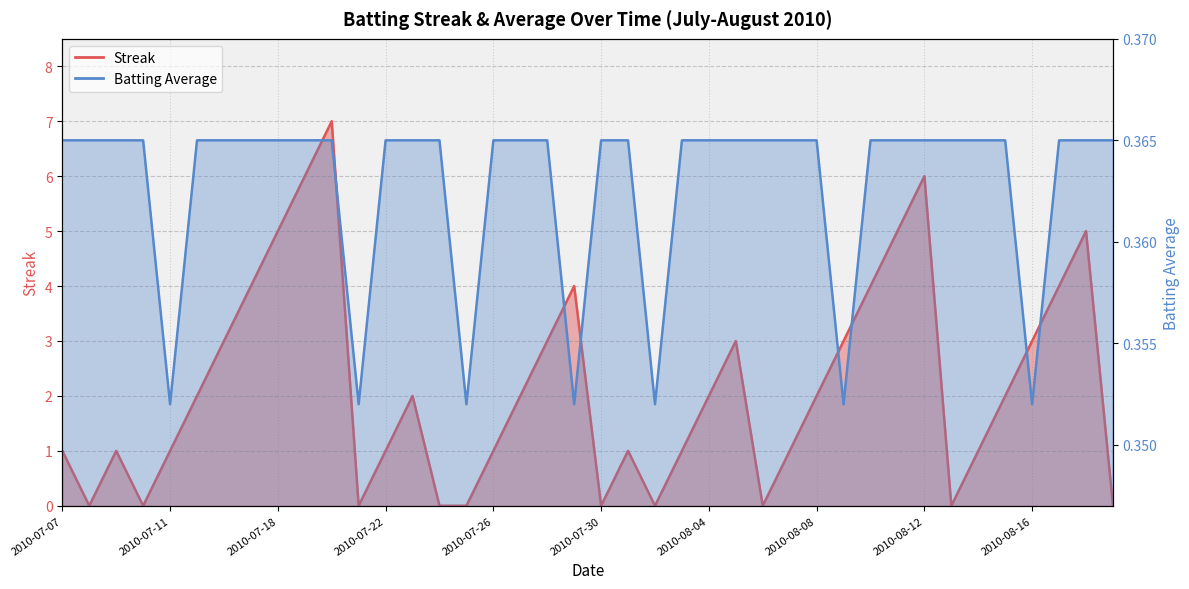

True or false: Batting Average and Streak cross at least once.

True